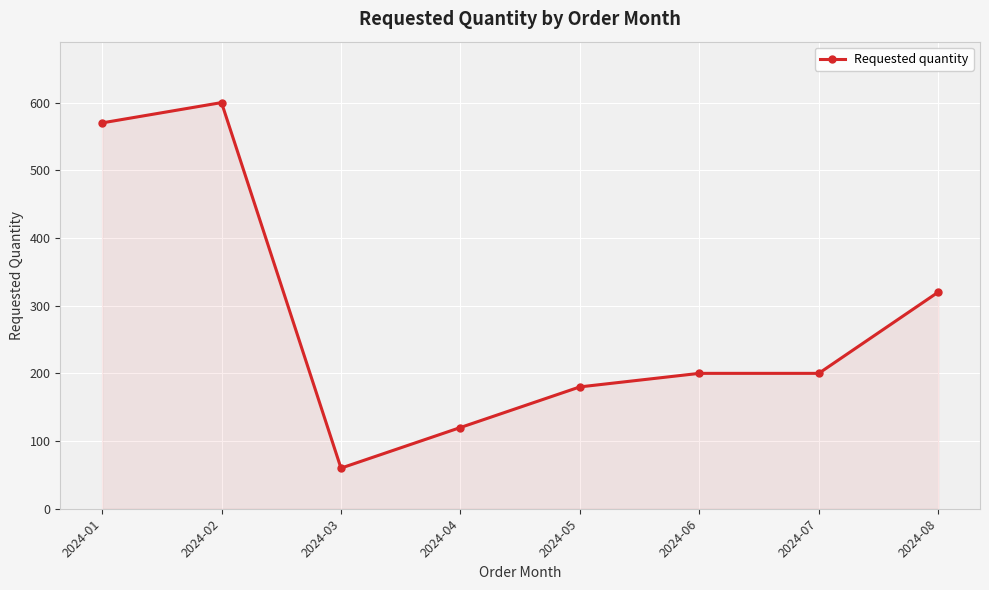

The chart shows a value of 467 at 2024-08. True or false?

False